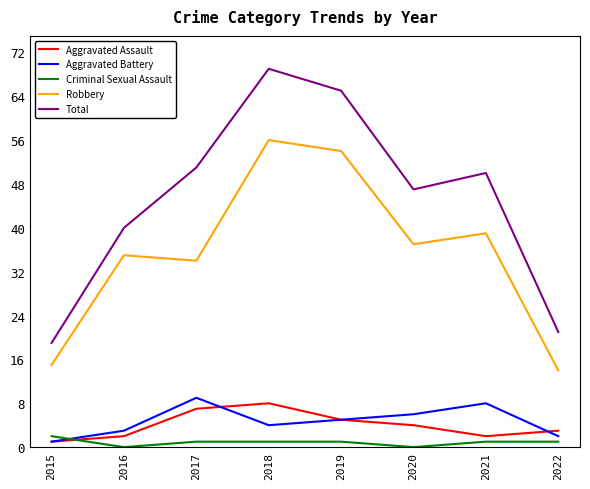

How many lines are shown in the chart?

5